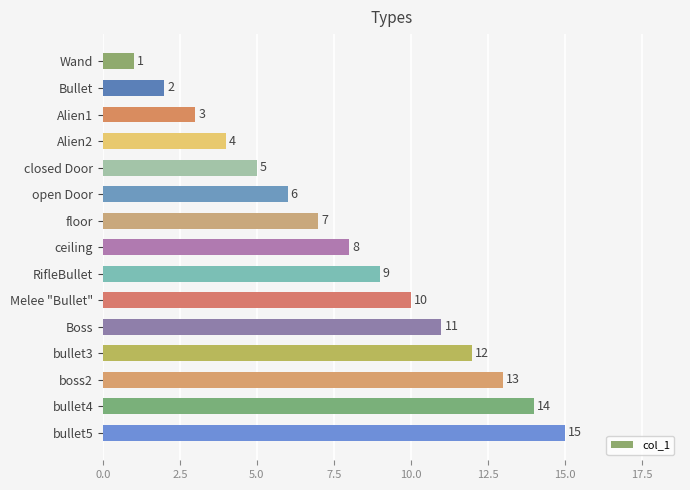

List the labels in order of value, largest first.

bullet5, bullet4, boss2, bullet3, Boss, Melee "Bullet", RifleBullet, ceiling, floor, open Door, closed Door, Alien2, Alien1, Bullet, Wand